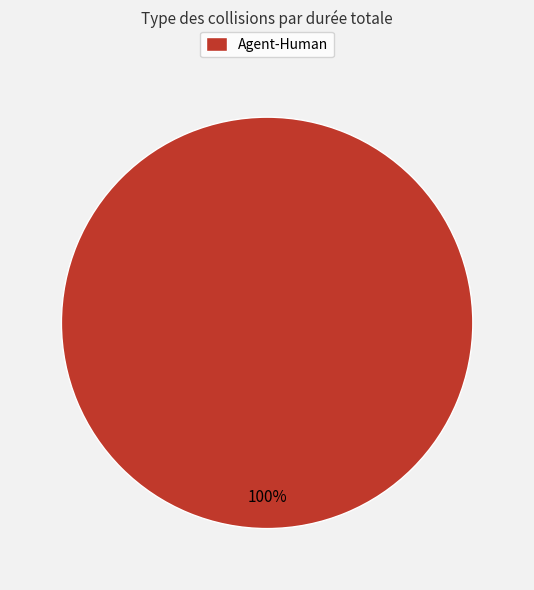

Is there any slice that represents more than half of the pie?

Yes